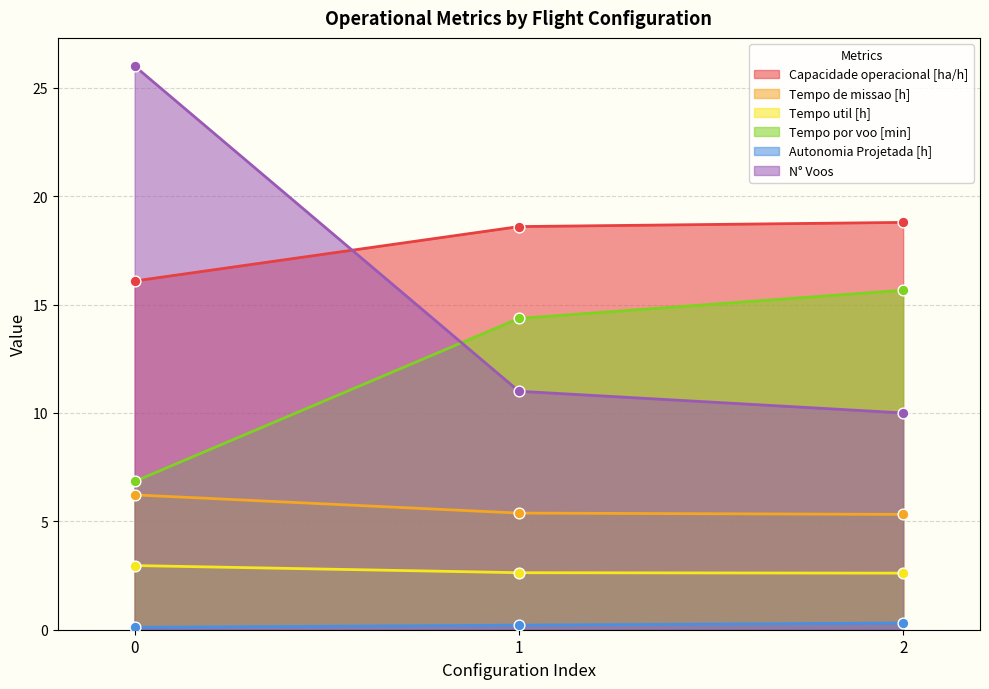

Which series has the largest total across all categories?

Capacidade operacional [ha/h]